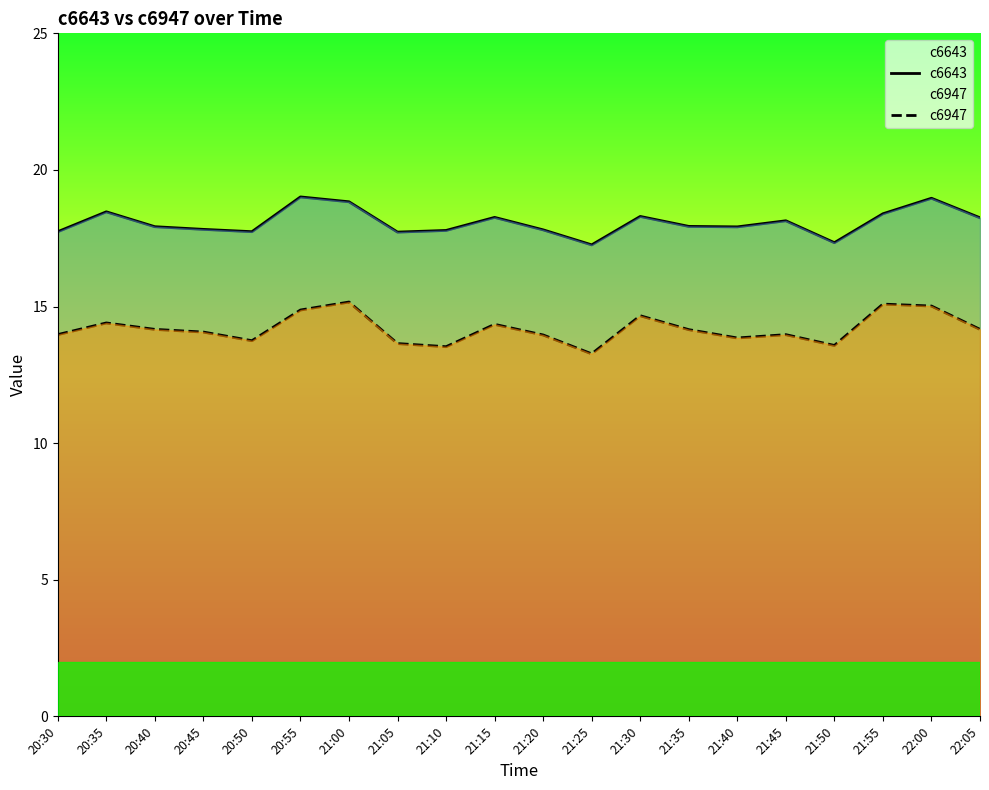

Rank the series by their average value, from highest to lowest.

c6643, c6947